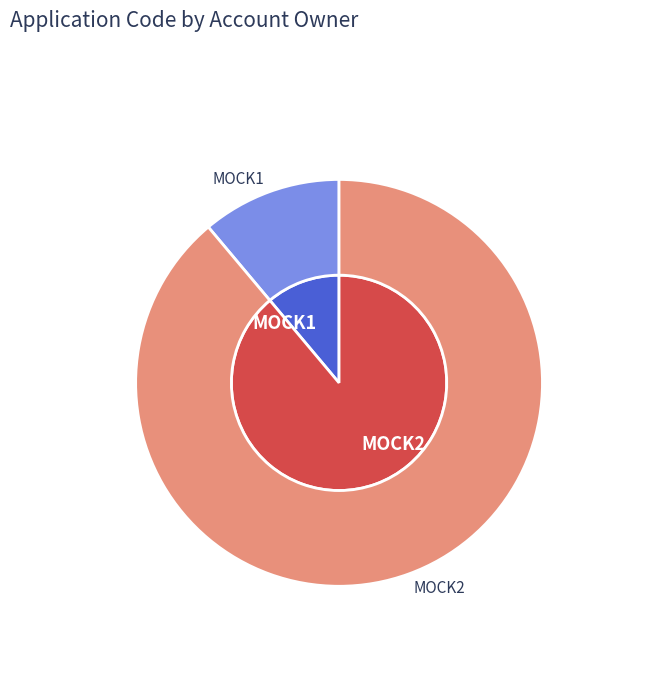

Is it true that MOCK1 is 23% of the pie?

False